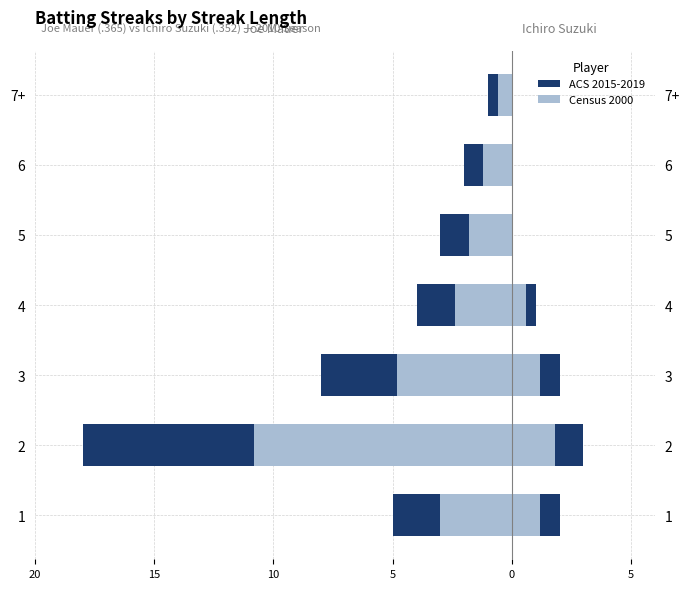

Reading left to right, what are all the values shown in this chart?

Joe Mauer: -5	-18	-8	-4	-3	-2	-1
Ichiro Suzuki: 2	3	2	1	0	0	0